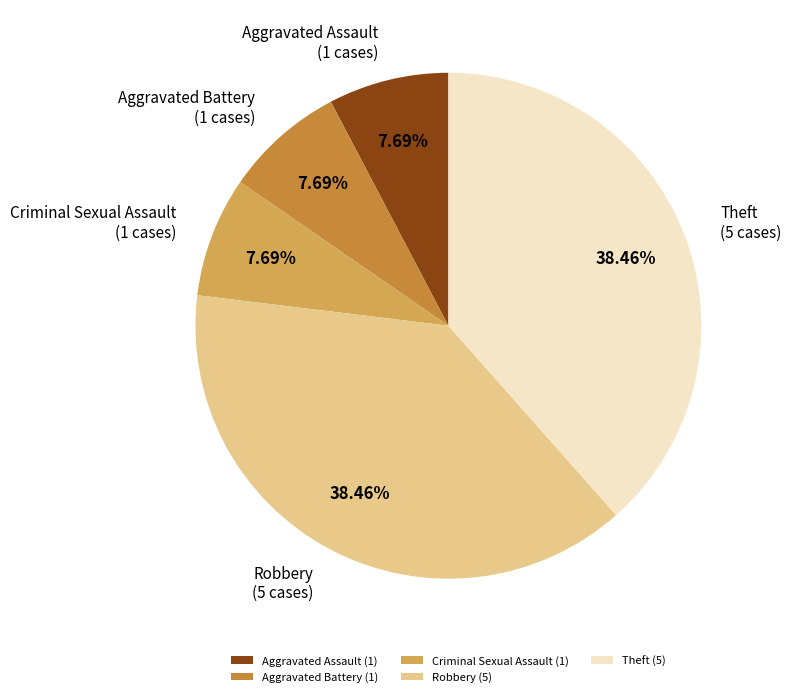

True or false: Criminal Sexual Assault accounts for 1% of the total.

False